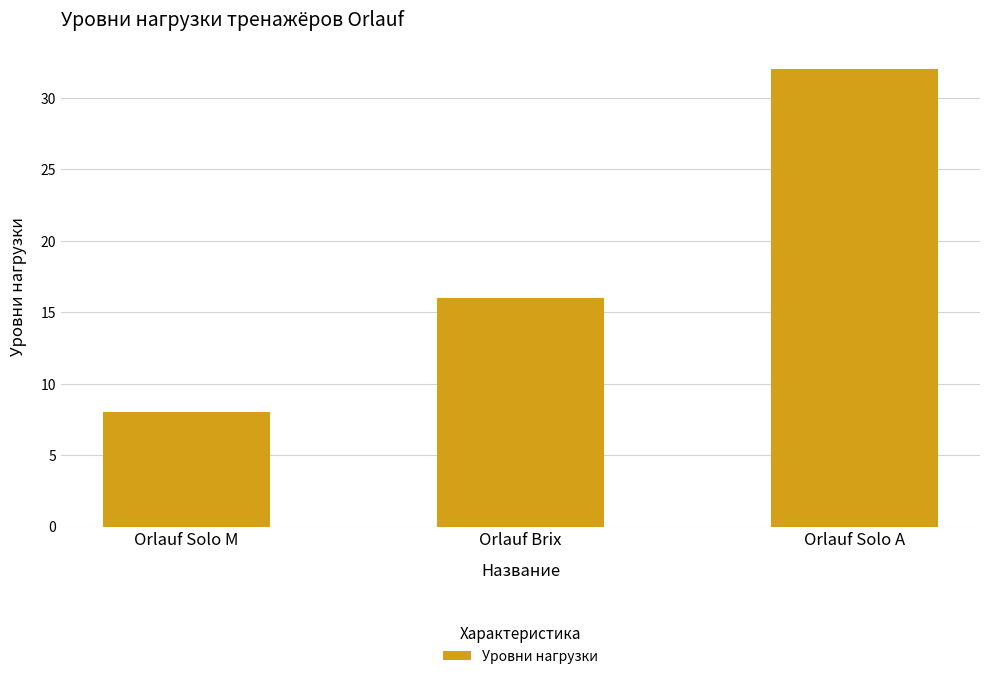

What position from the right is Orlauf Brix?

2